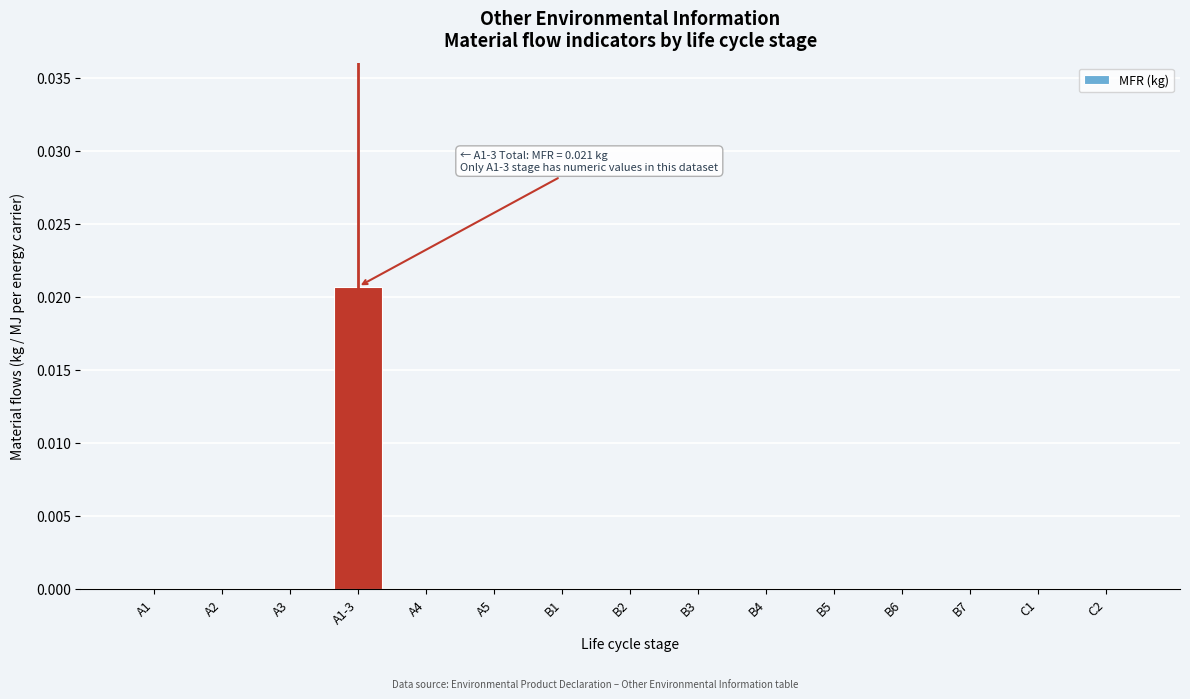

At which category does the chart reach its peak across all series?

A1-3